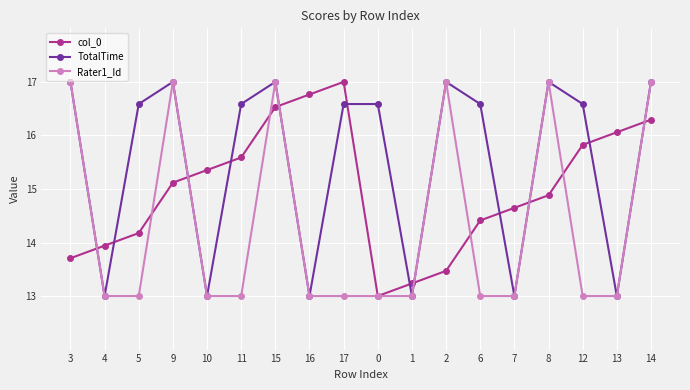

What is the highest value of the col_0 series?

17.0